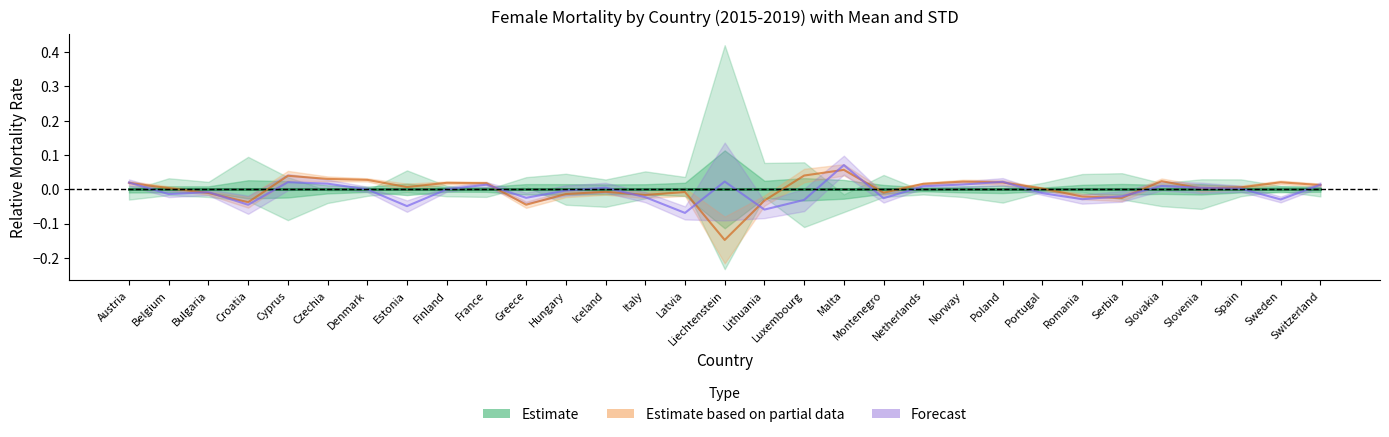

What is the label of the 9th point from the right?

Poland